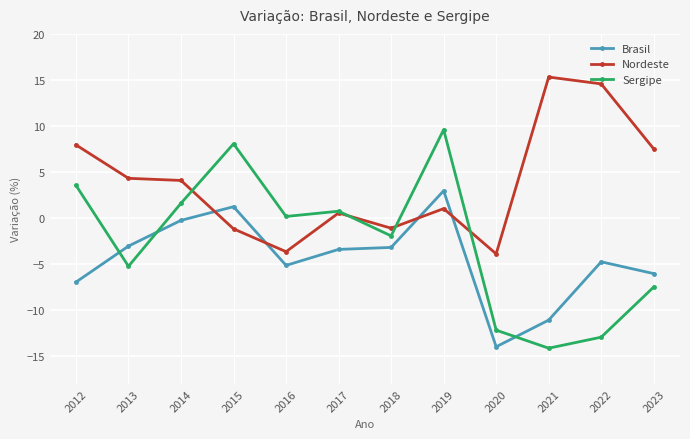

What is the difference between the highest and lowest values at 2013?

9.6